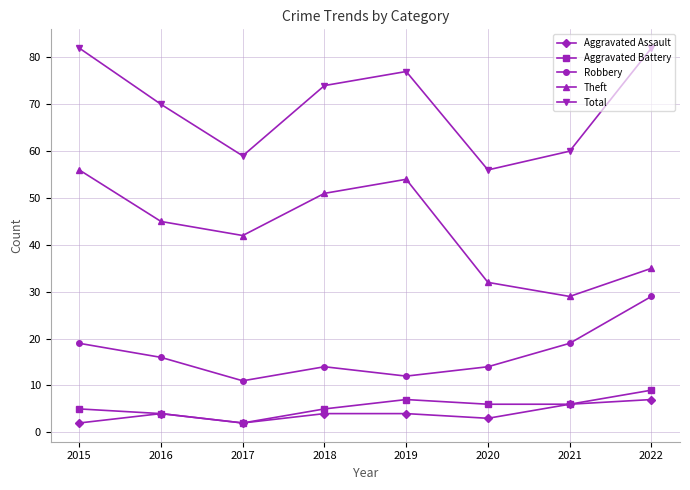

What is the spread (max minus min) of values at 2020?

53